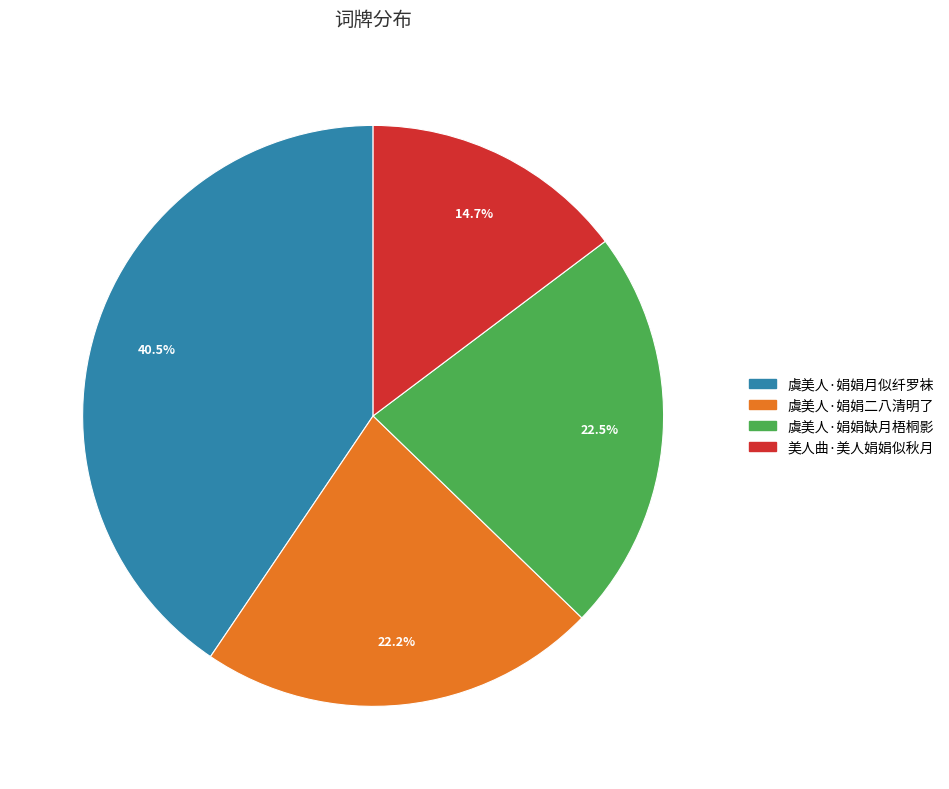

Count the number of slices in the pie.

4